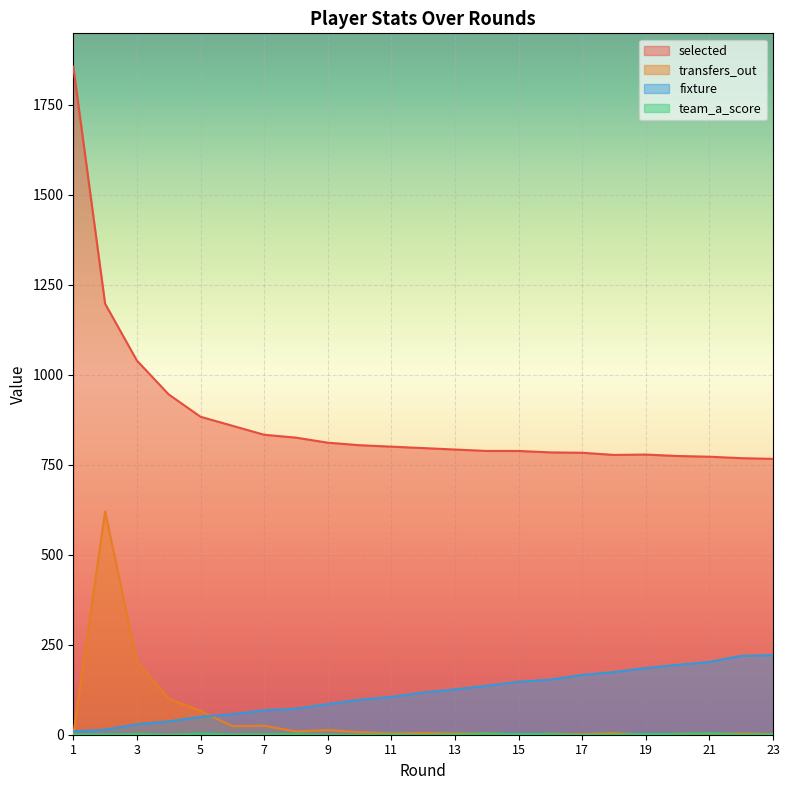

At how many categories does at least one series exceed 1755?

1